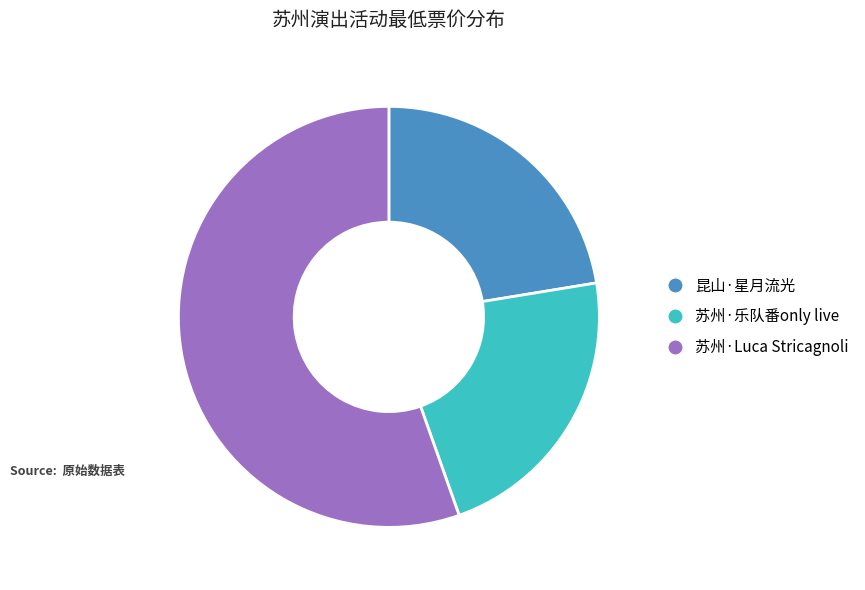

Is there any slice that represents more than half of the pie?

Yes